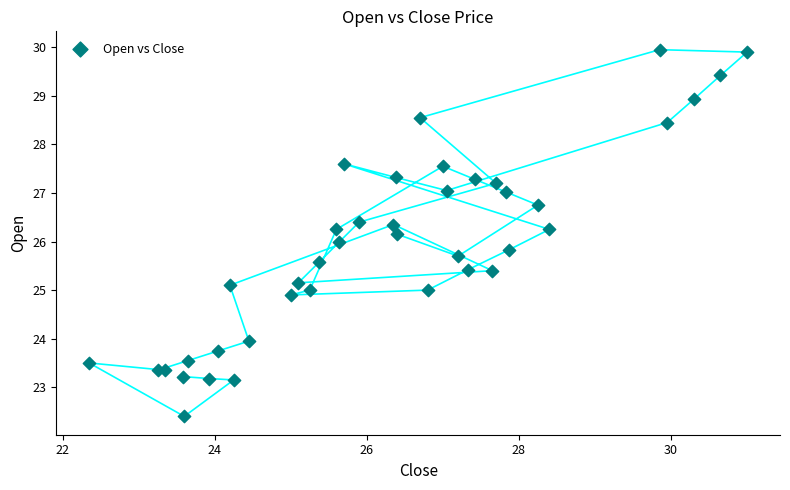

What is the range of X values (max minus min)?

8.6